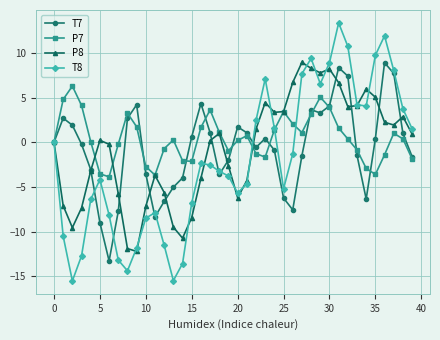

What is the difference between the second highest and minimum values in the P7 series?

8.9